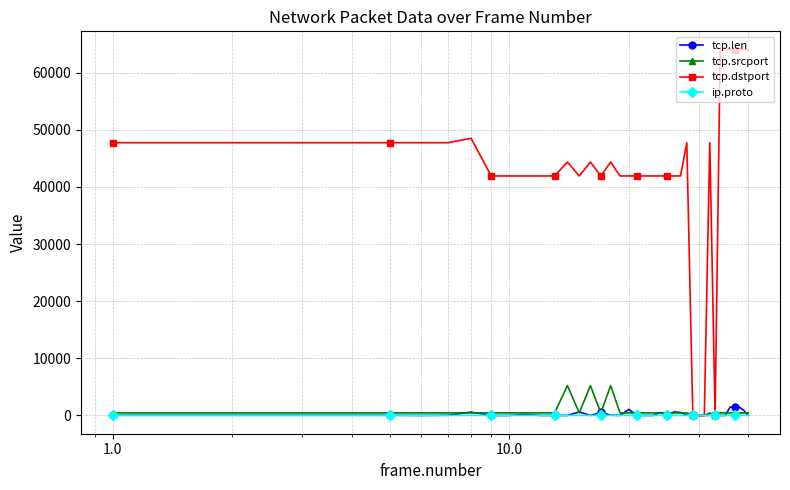

Rank the series by their maximum value, from highest to lowest.

tcp.dstport, tcp.srcport, tcp.len, ip.proto